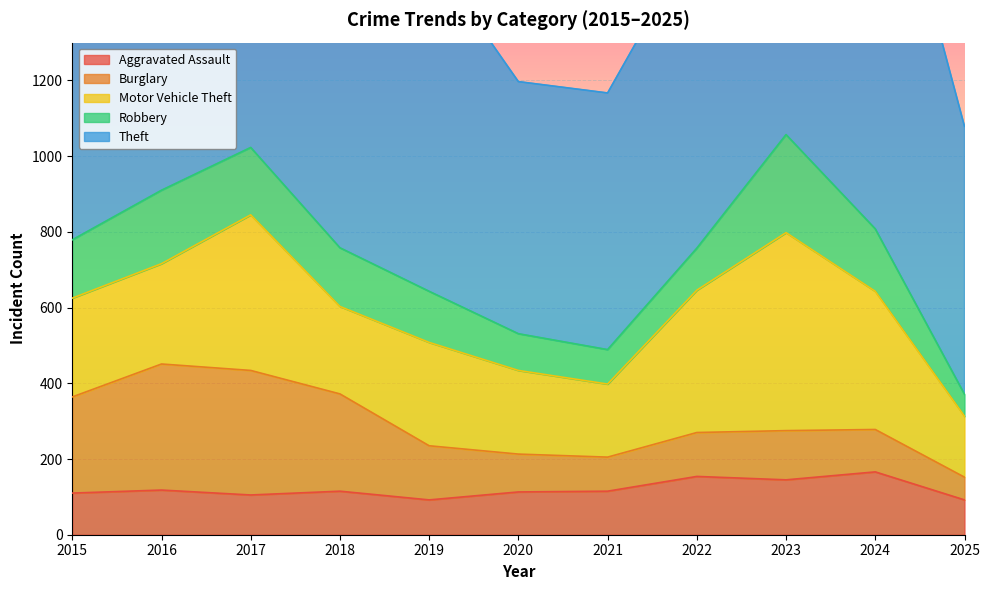

Is the value of Theft at 2016 greater than the value of Burglary at 2020?

Yes